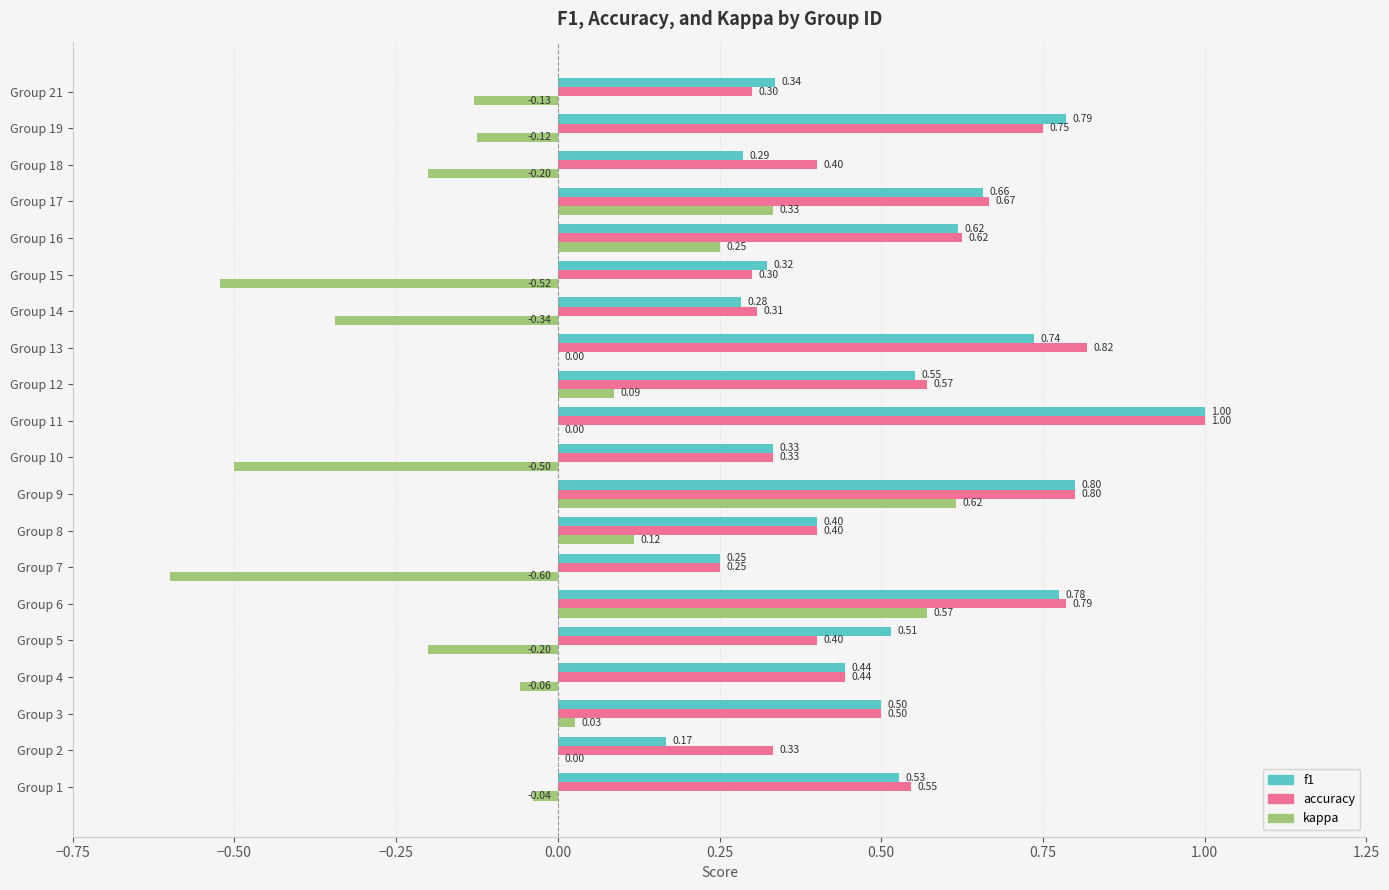

At which category is the sum across all series the highest?

Group 9